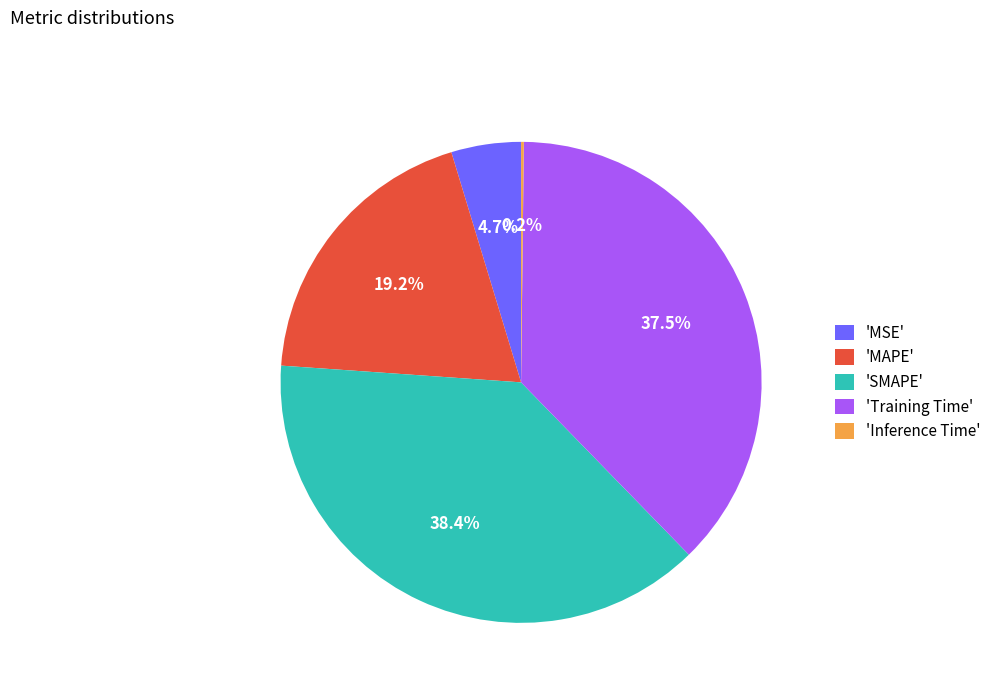

Combined, what portion of the pie is 'Training Time' and 'SMAPE'?

75.9%